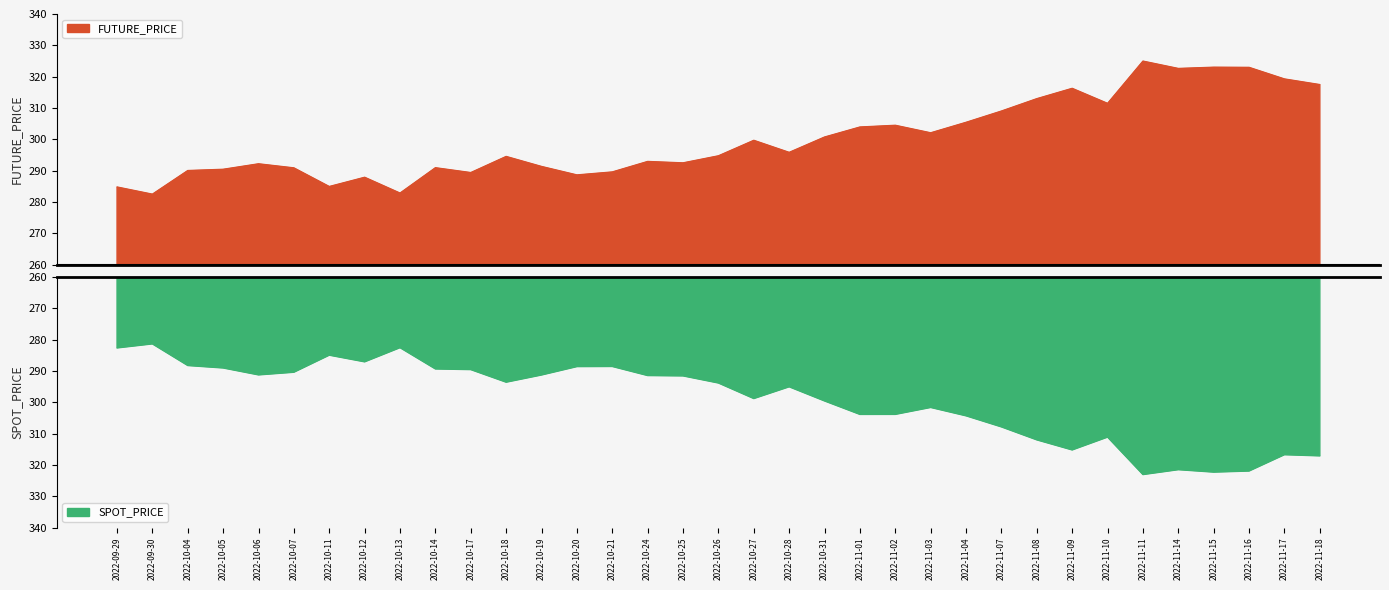

At which category does FUTURE_PRICE reach its first local peak?

2022-10-06